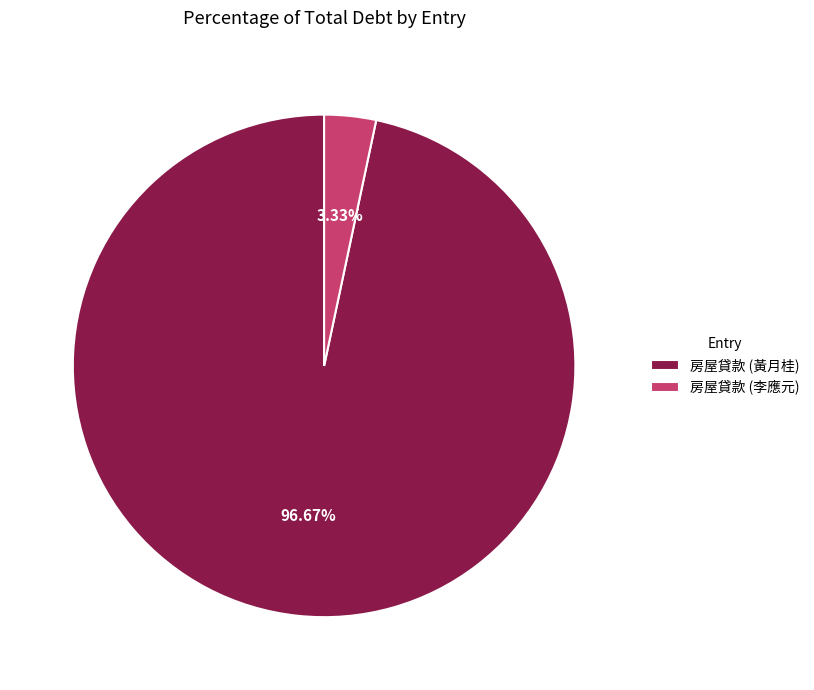

Rank the categories by value from lowest to highest.

房屋貸款 (李應元), 房屋貸款 (黃月桂)